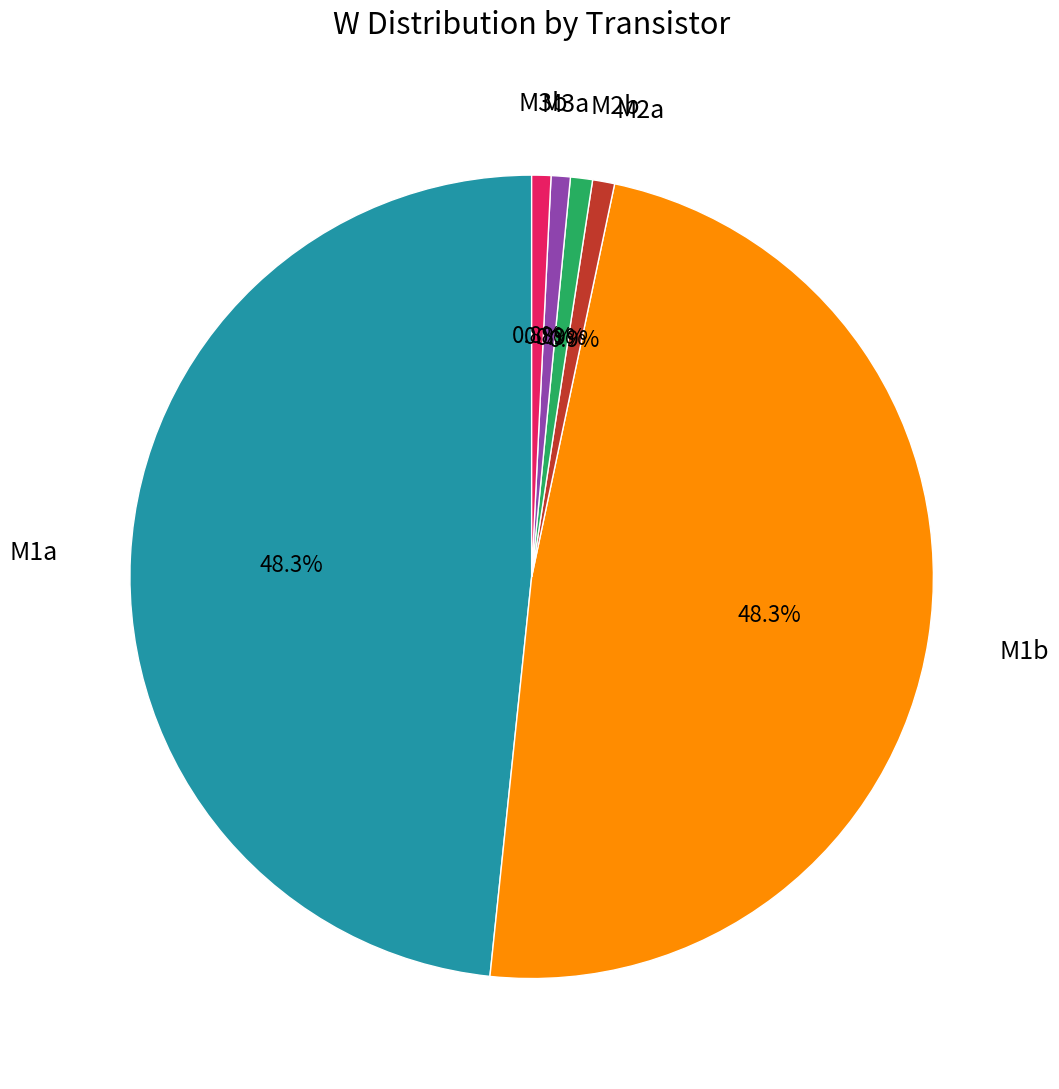

How much of the chart is everything except M3a?

99.2%